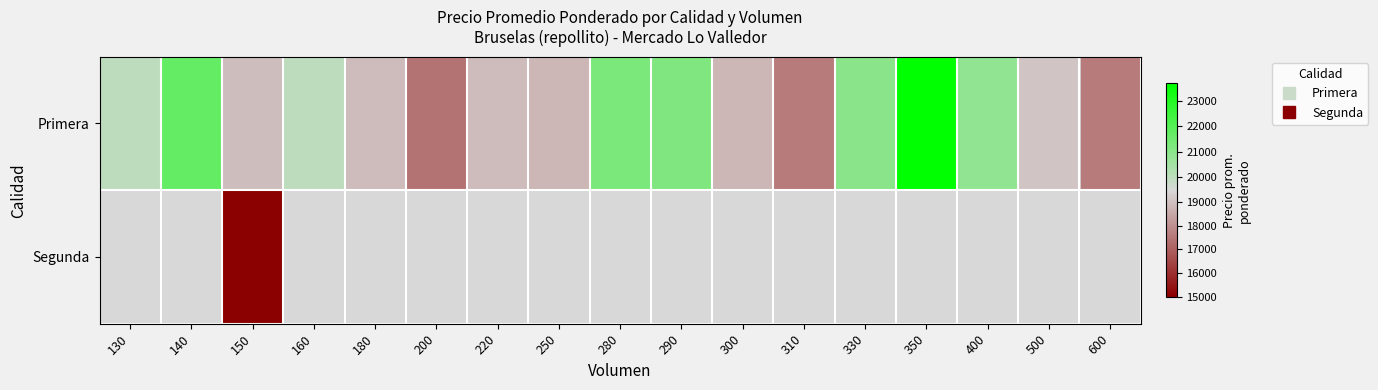

Is the value of Primera at 280 greater than the value of Segunda at 150?

Yes